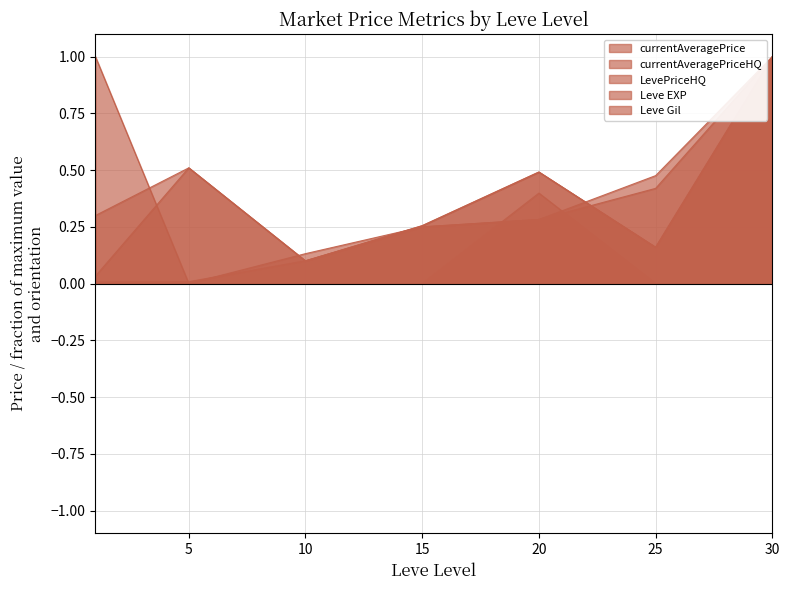

Does the chart display data point markers on the line(s)?

No